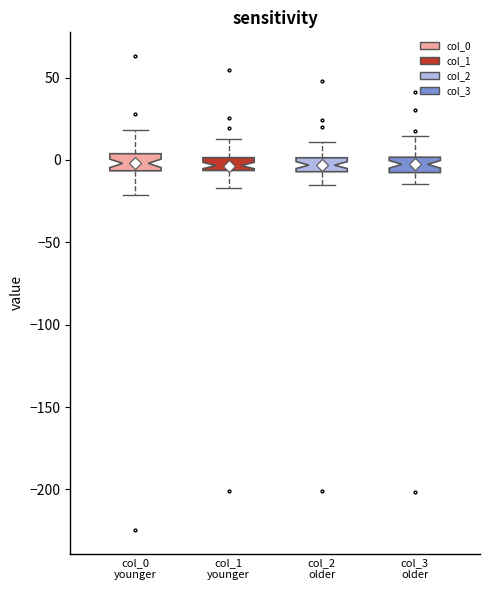

Reading left to right, read every box against the y-axis: the position of its median line, the range the box covers, and the ends of its whiskers. The values are not printed on the chart, so give them approximately, as read against the axis.

col_0 younger: median 0, box -5 to 5, whiskers -20 to 20
col_1 younger: median -5 (inside the box), box -5 to 0, whiskers -15 to 15
col_2 older: median -5 (inside the box), box -5 to 0, whiskers -15 to 10
col_3 older: median -5, box -10 to 0, whiskers -15 to 15